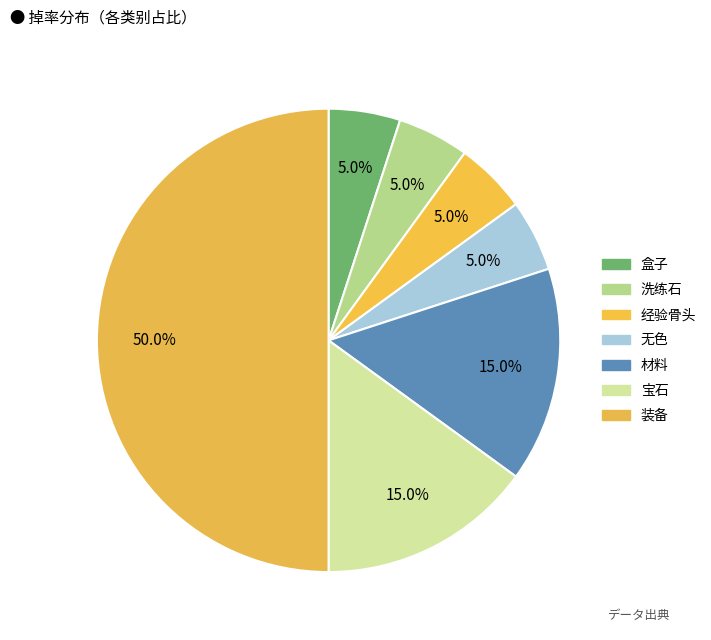

Does 洗练石 represent more than half of the total?

No